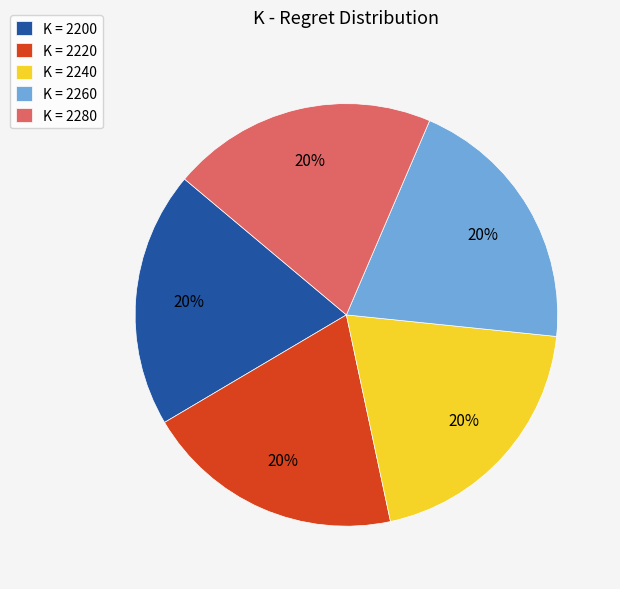

Does any single category account for the majority?

No